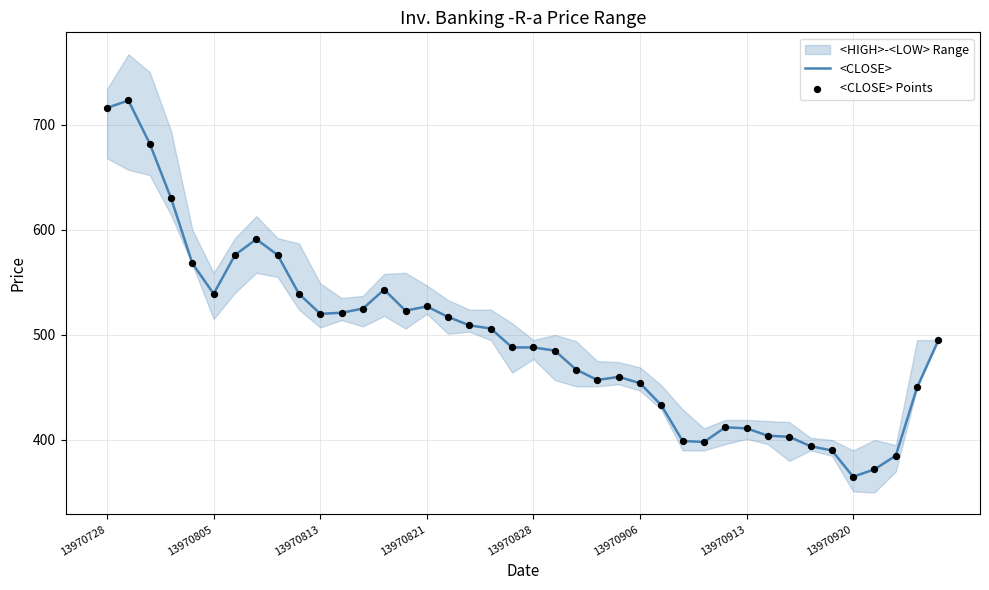

What is the lowest value of the <CLOSE> series?

365